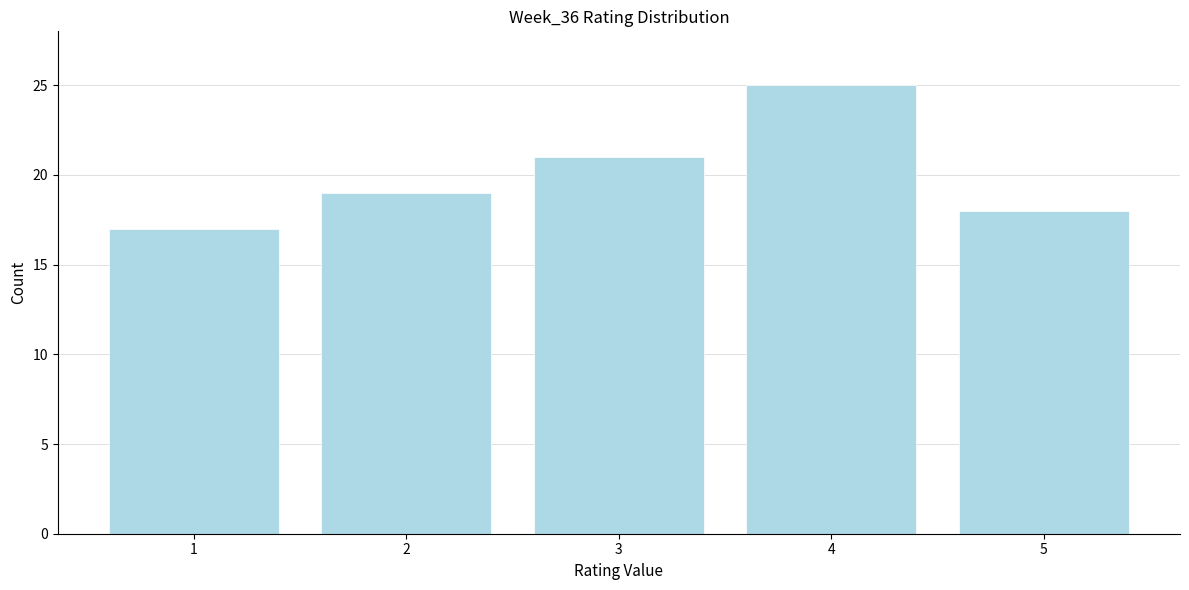

Reading left to right, what are all the values shown in this chart?

1=17	2=19	3=21	4=25	5=18